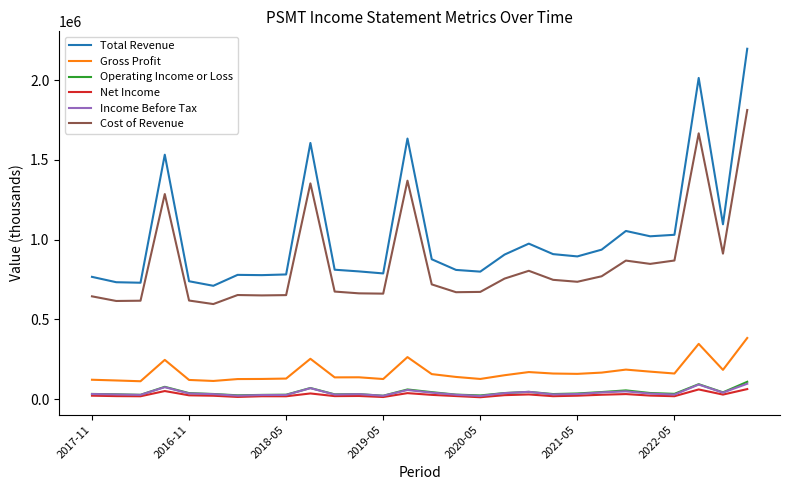

What is the minimum value for Gross Profit?

112700